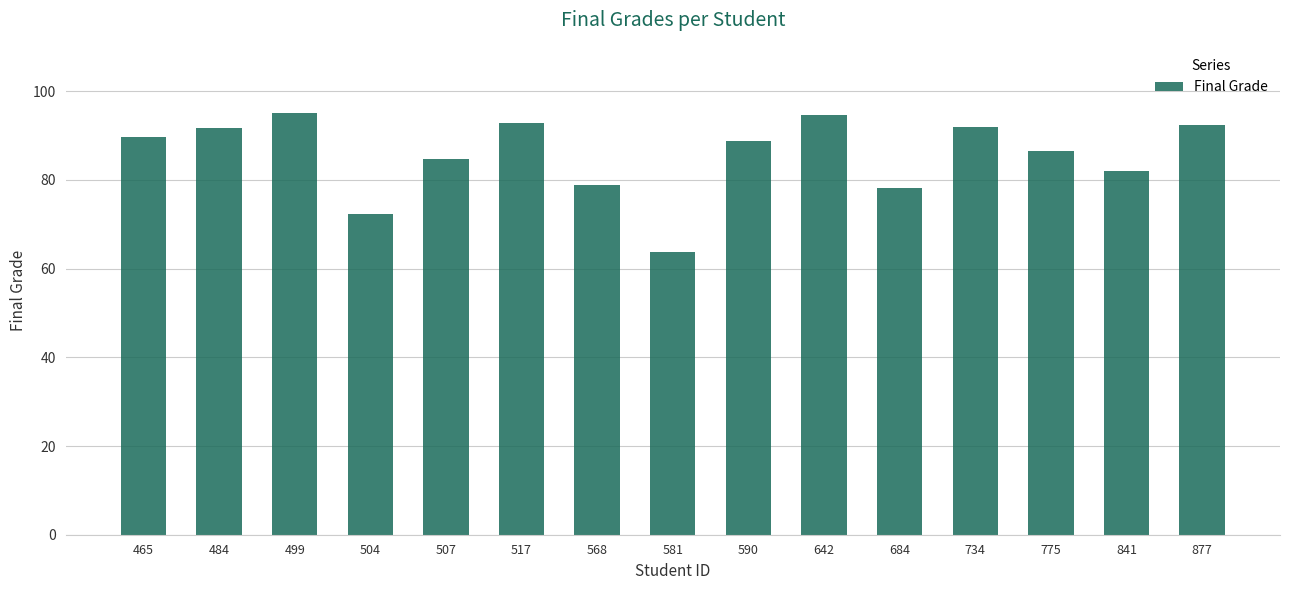

What is the approximate value at 517?

92.7